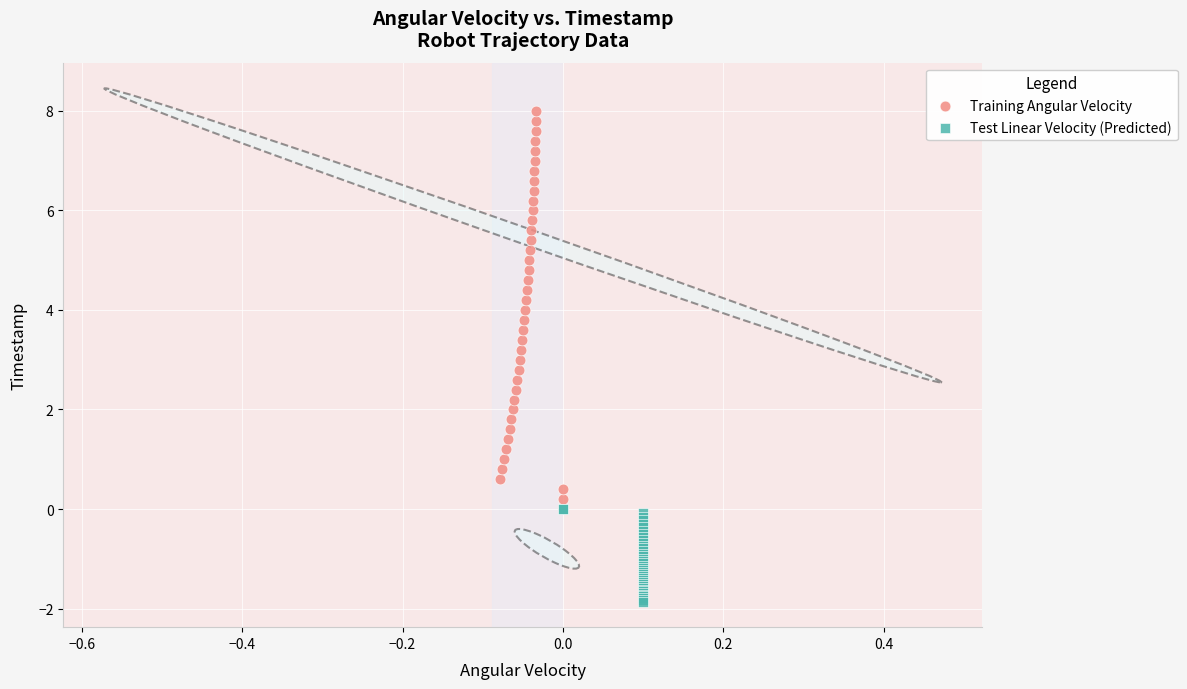

What are all the series names shown in the legend?

Training Angular Velocity, Test Linear Velocity (Predicted)